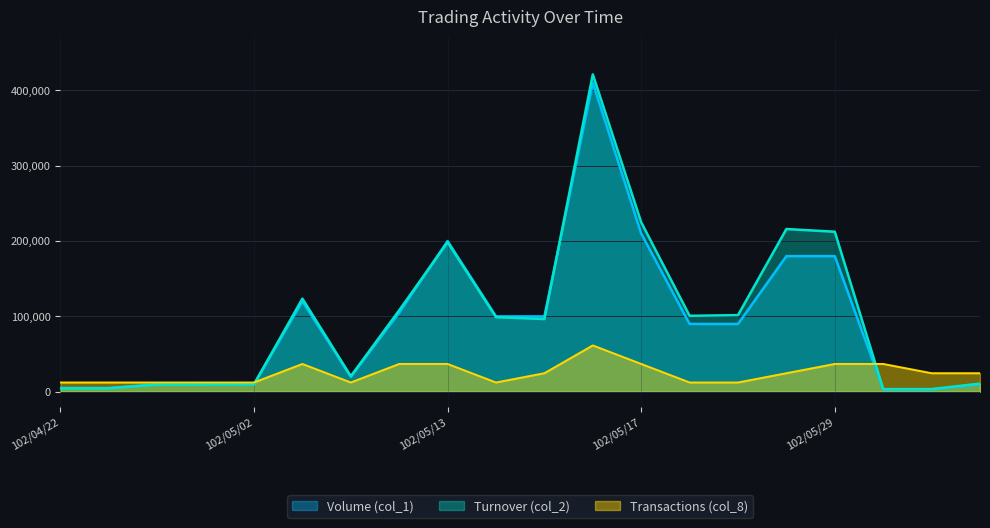

At how many categories does at least one series exceed 410893?

1